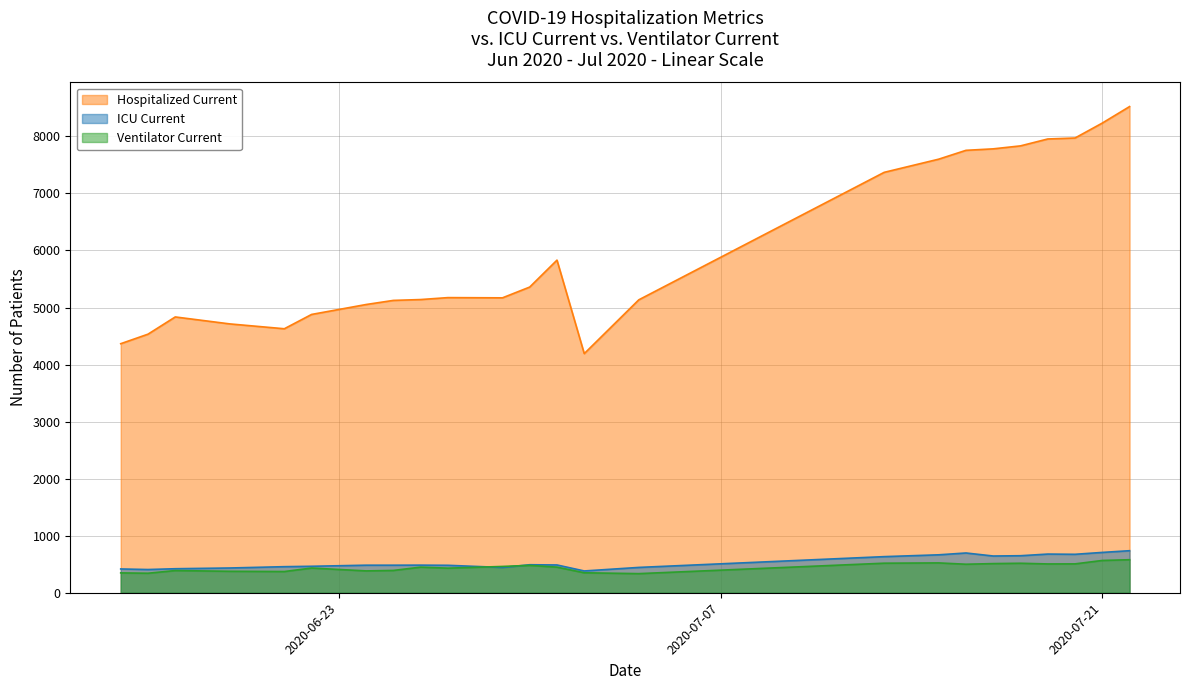

At how many categories does at least one series exceed 1052?

24